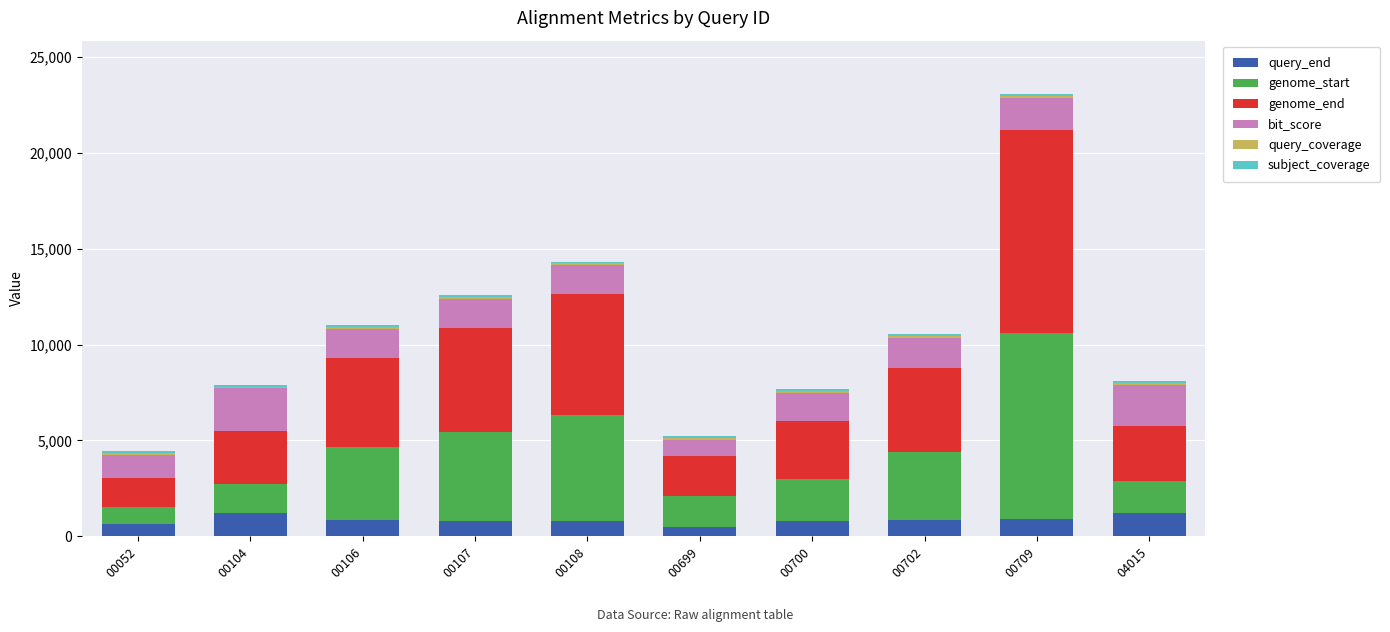

How many series are shown in this chart?

6